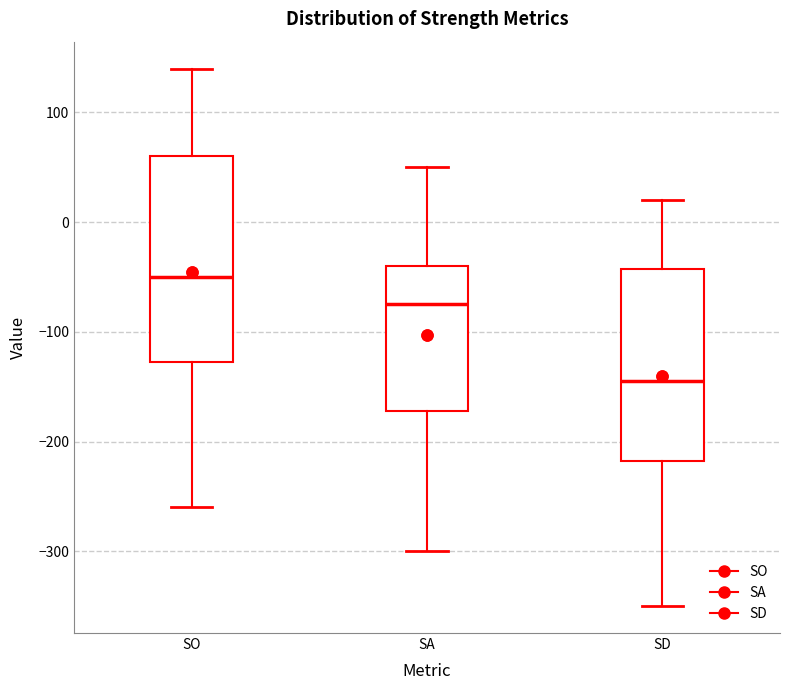

Where does the median line of the box for SO sit on the y-axis? The values are not printed on the chart, so give them approximately, as read against the axis.

-50